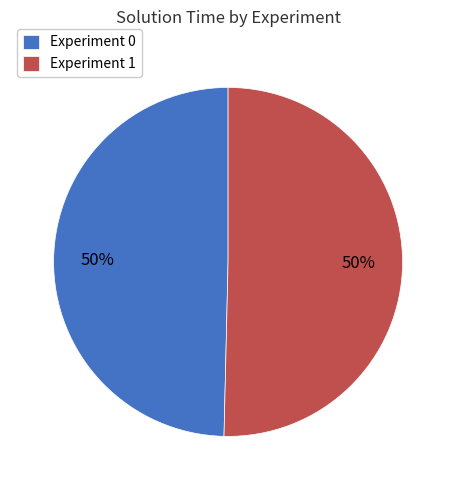

Is it true that Experiment 1 is 41% of the pie?

False